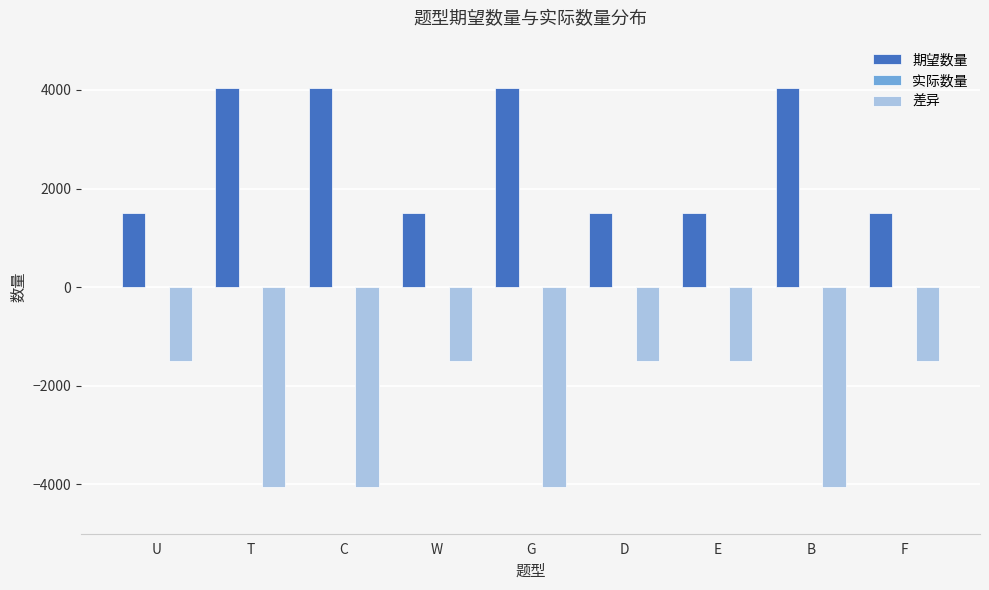

What is the sum of the 期望数量 values at W and F?

3000